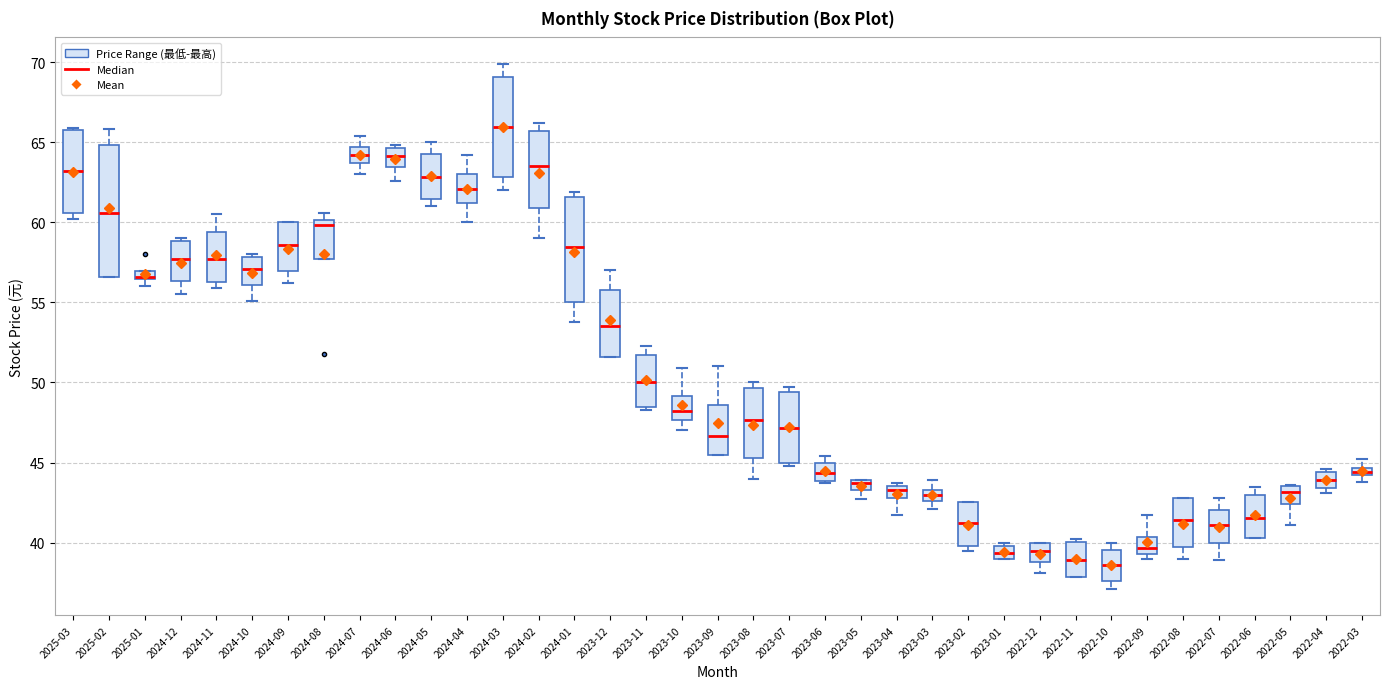

Which box is the tallest, from its lower edge to its upper edge?

2025-02